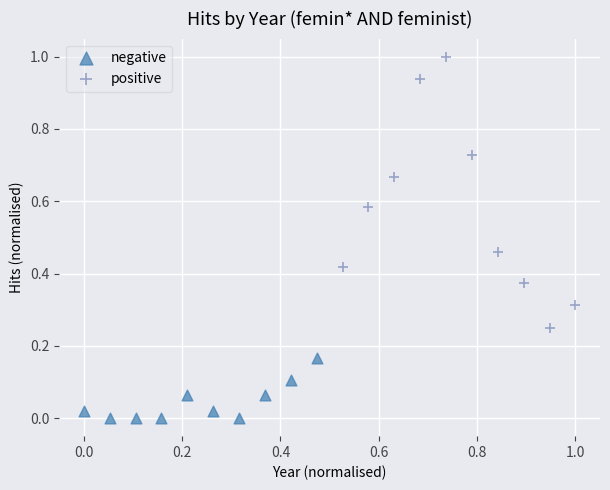

Which series has the widest spread of Y values?

positive